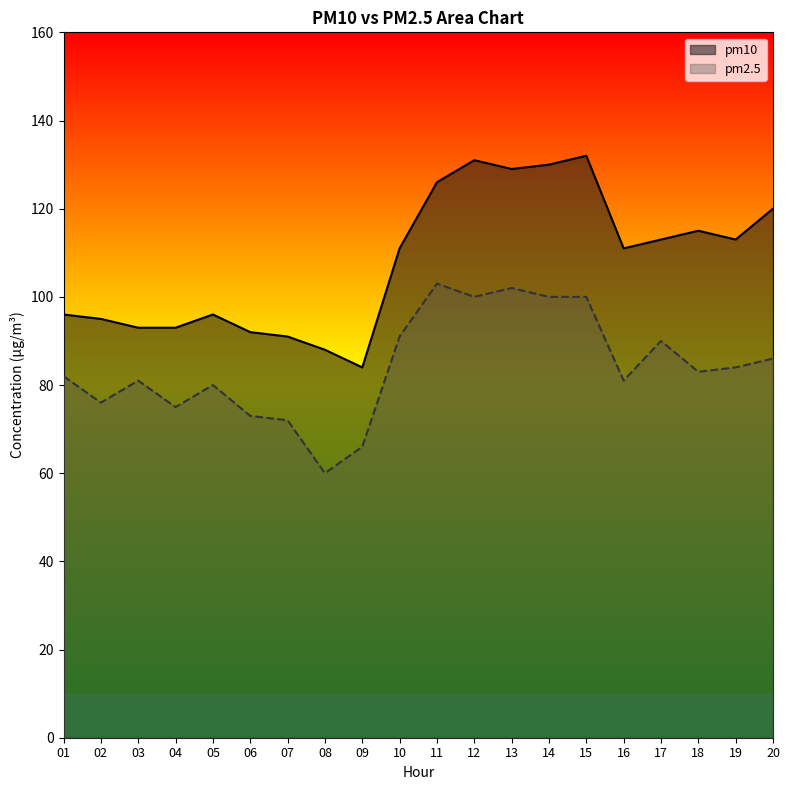

How many distinct data groups are displayed?

2